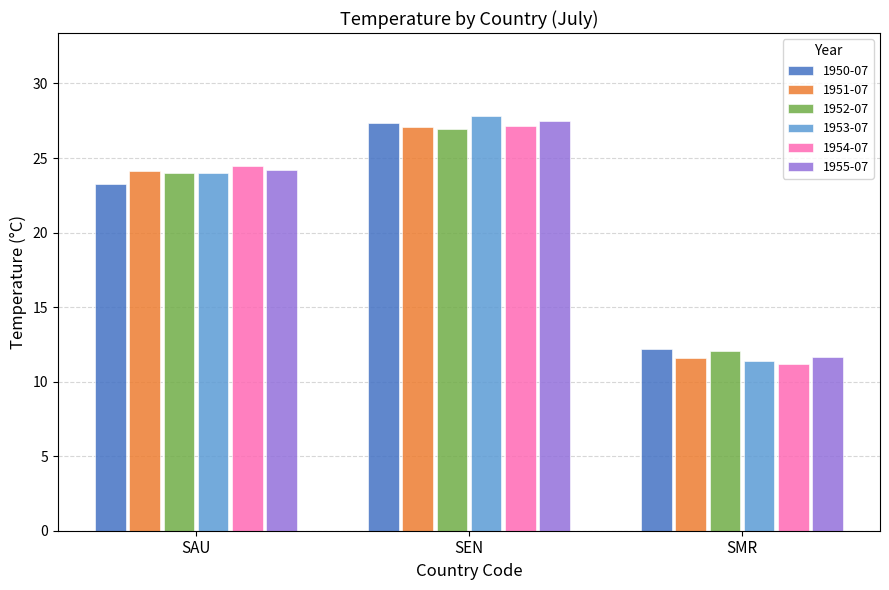

Which series changed the most between SAU and SEN?

1950-07